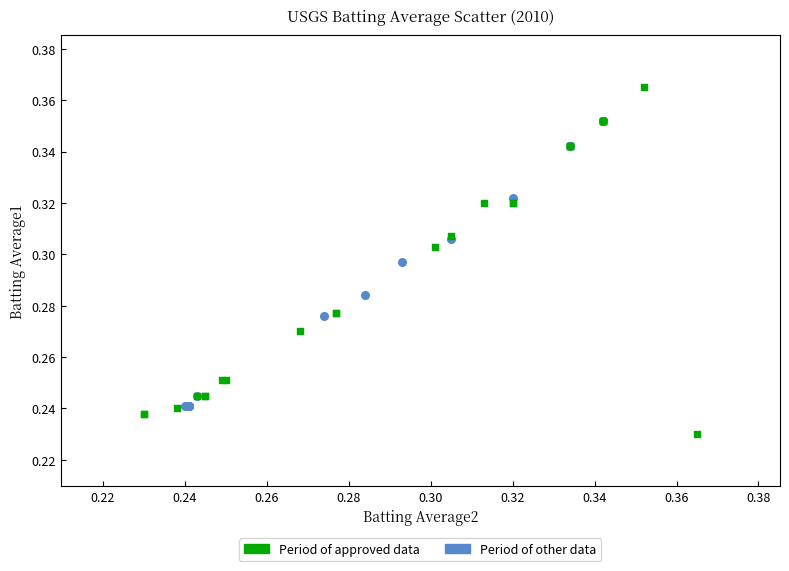

Which series has the widest spread of Y values?

Period of approved data